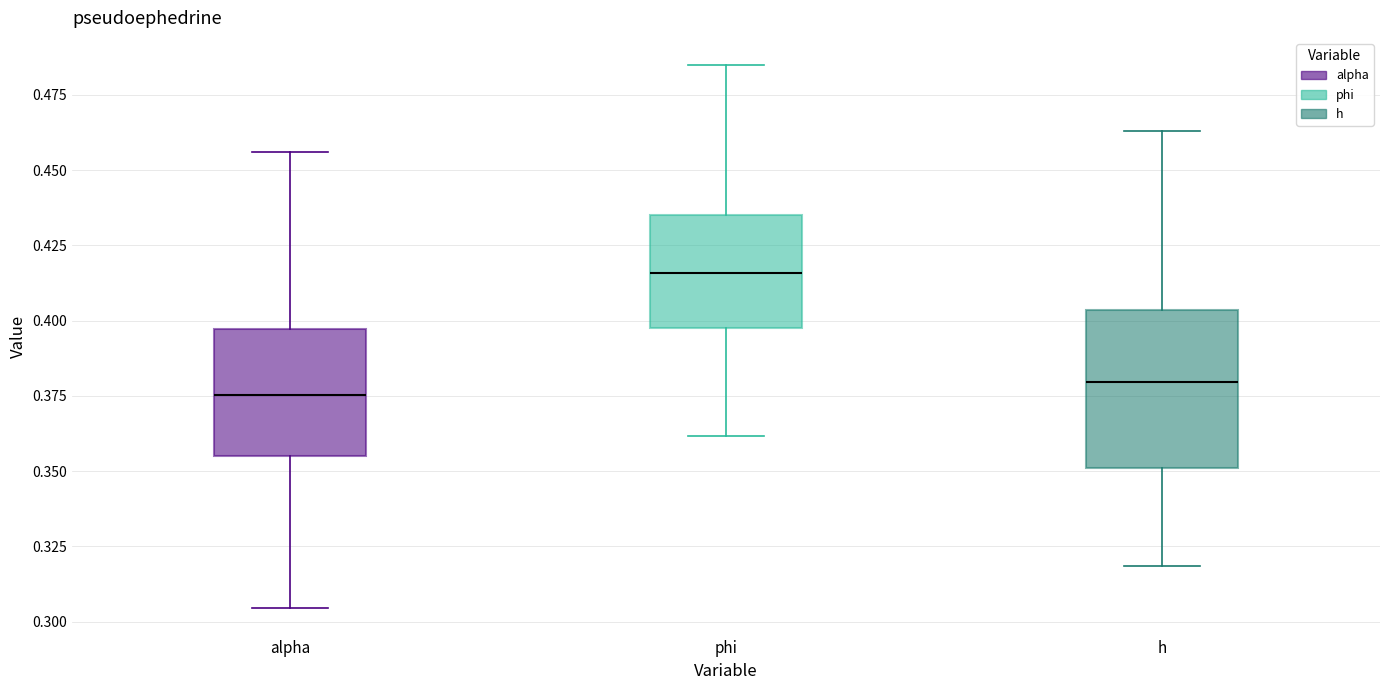

Reading left to right, transcribe this box plot: for each box, give where its median line is, the range the box spans, and where its two whiskers end, as read against the y-axis. The values are not printed on the chart, so give them approximately, as read against the axis.

alpha: median 0.375, box 0.355 to 0.395, whiskers 0.305 to 0.455
phi: median 0.415, box 0.400 to 0.435, whiskers 0.360 to 0.485
h: median 0.380, box 0.350 to 0.405, whiskers 0.320 to 0.465